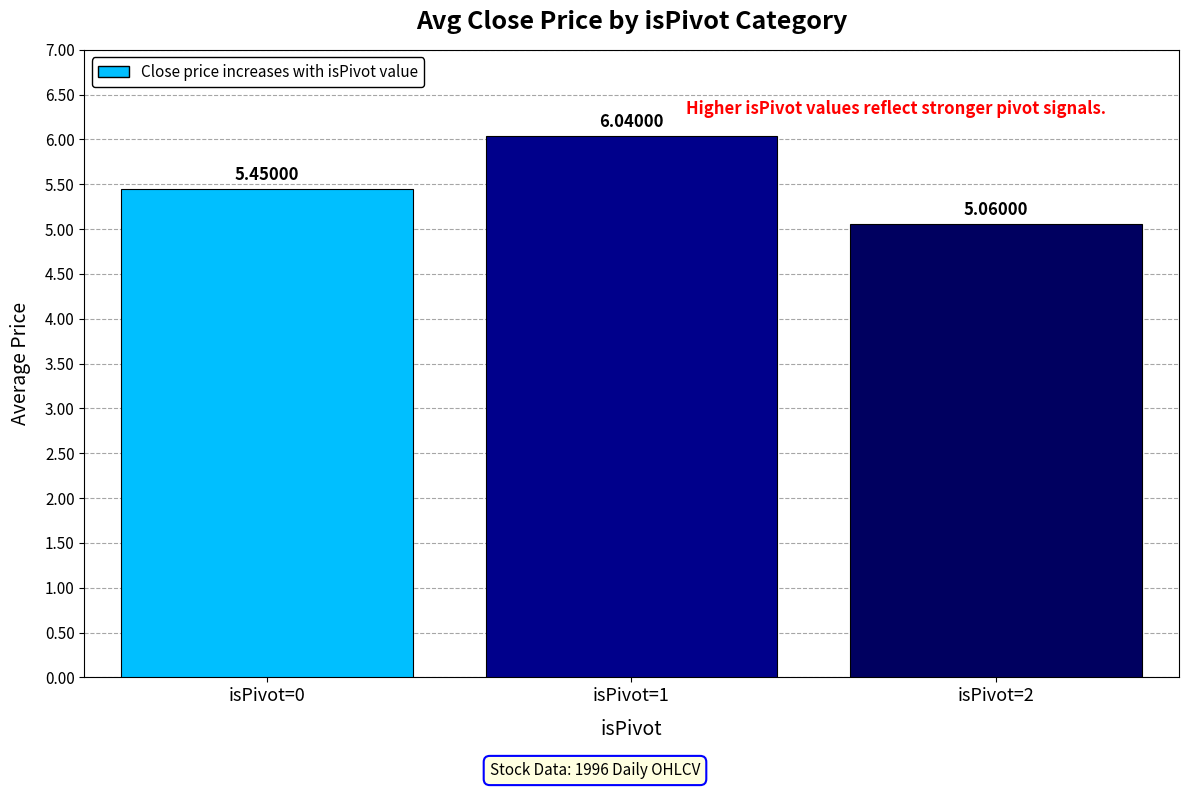

Which label corresponds to the smallest value in the chart?

isPivot=2